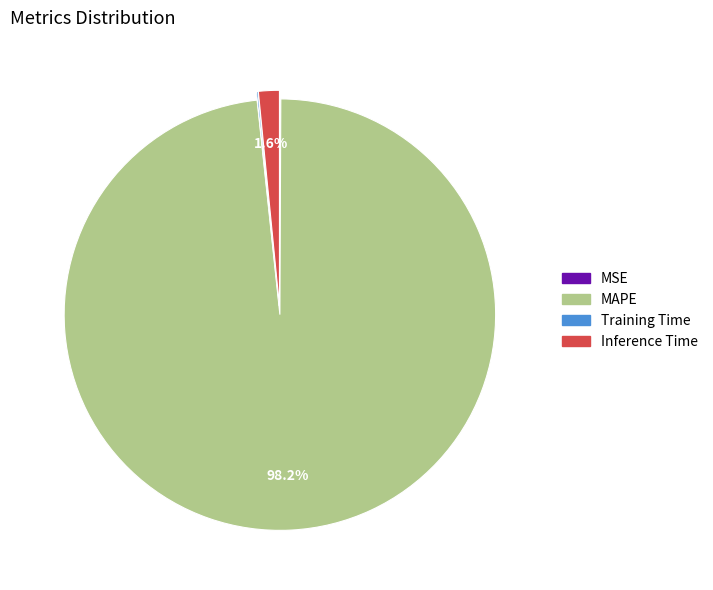

What is the largest slice in the pie chart?

MAPE